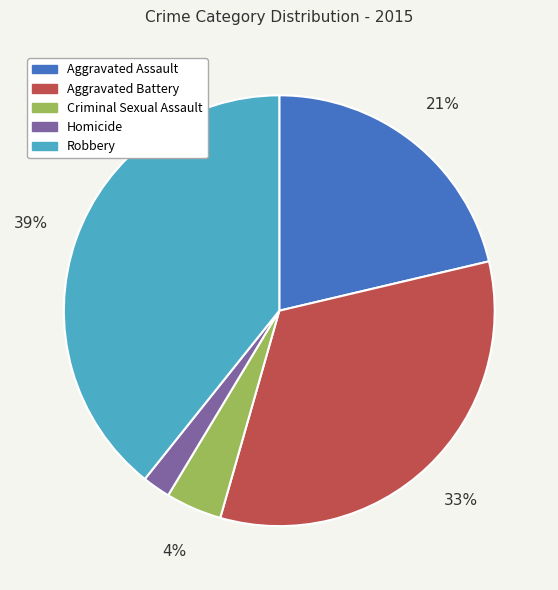

To the nearest percent, what portion does Aggravated Battery represent?

33%